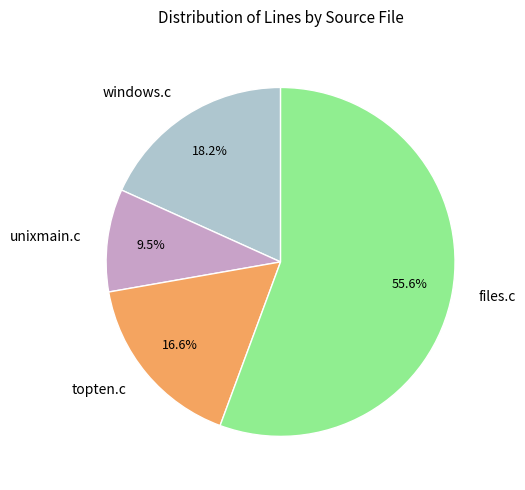

Rank the categories by value from highest to lowest.

files.c, windows.c, topten.c, unixmain.c